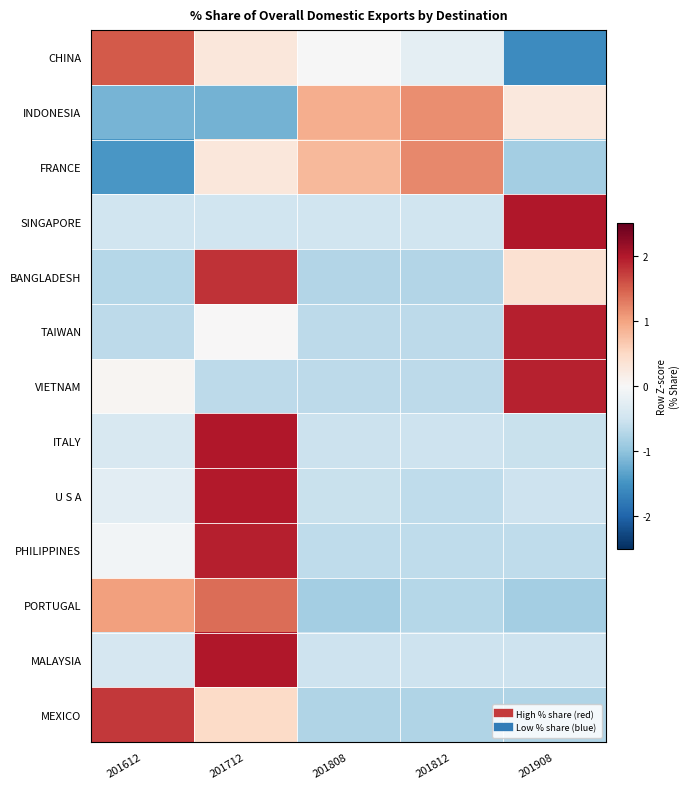

Reading left to right, extract all data points from this chart.

CHINA: 201612=1.5	201712=0.3	201808=-0.0	201812=-0.2	201908=-1.6
INDONESIA: 201612=-1.2	201712=-1.2	201808=0.9	201812=1.2	201908=0.3
FRANCE: 201612=-1.5	201712=0.3	201808=0.8	201812=1.2	201908=-0.8
SINGAPORE: 201612=-0.5	201712=-0.5	201808=-0.5	201812=-0.5	201908=2.0
BANGLADESH: 201612=-0.7	201712=1.8	201808=-0.7	201812=-0.7	201908=0.4
TAIWAN: 201612=-0.6	201712=0.0	201808=-0.6	201812=-0.6	201908=1.9
VIETNAM: 201612=0.1	201712=-0.7	201808=-0.7	201812=-0.7	201908=1.9
ITALY: 201612=-0.4	201712=2.0	201808=-0.5	201812=-0.5	201908=-0.5
U S A: 201612=-0.3	201712=2.0	201808=-0.6	201812=-0.6	201908=-0.5
PHILIPPINES: 201612=-0.1	201712=2.0	201808=-0.6	201812=-0.6	201908=-0.6
PORTUGAL: 201612=1.0	201712=1.4	201808=-0.9	201812=-0.7	201908=-0.9
MALAYSIA: 201612=-0.4	201712=2.0	201808=-0.5	201812=-0.5	201908=-0.5
MEXICO: 201612=1.8	201712=0.5	201808=-0.7	201812=-0.7	201908=-0.7